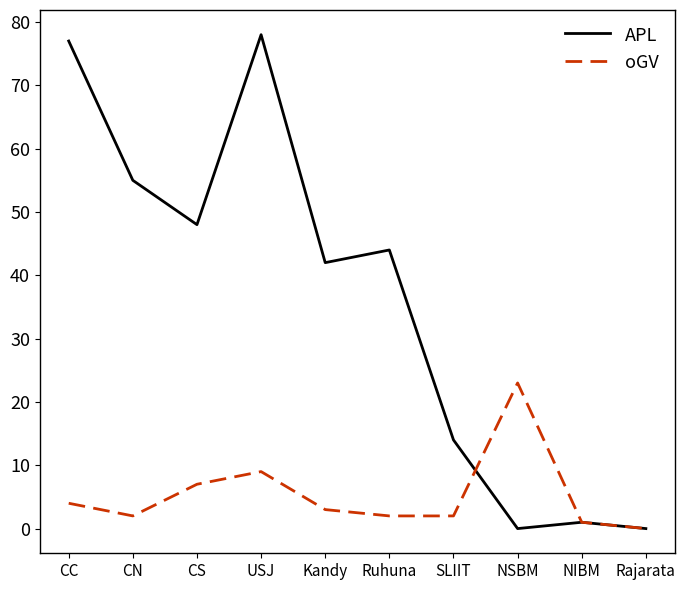

Where is the first local maximum for oGV?

USJ